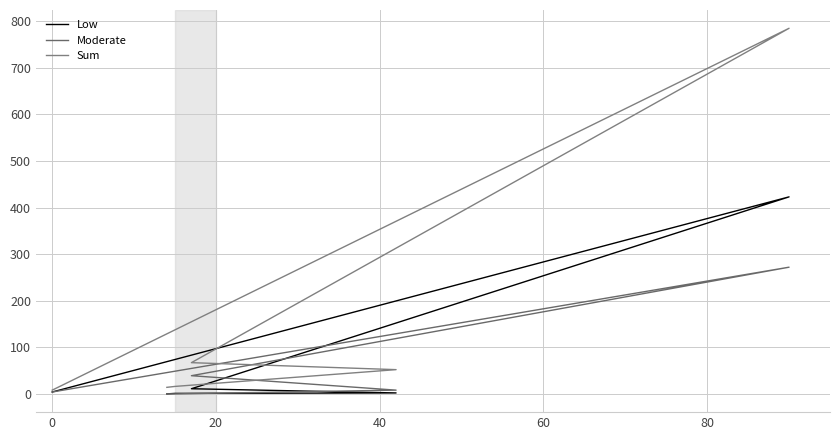

How many data points in Sum are above 52?

2